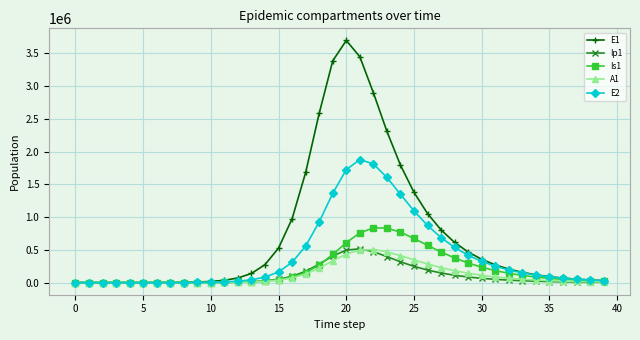

Which series has the widest spread of values?

E1